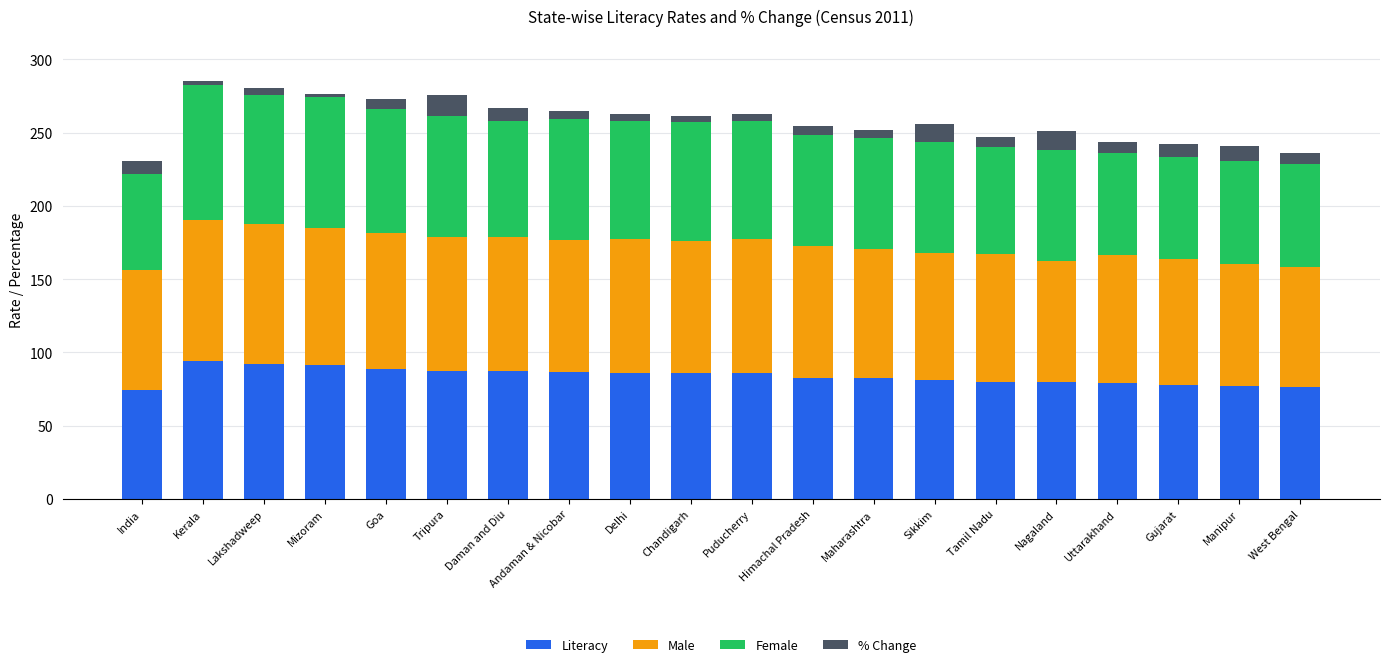

What is the lowest value of the Literacy series?

74.0